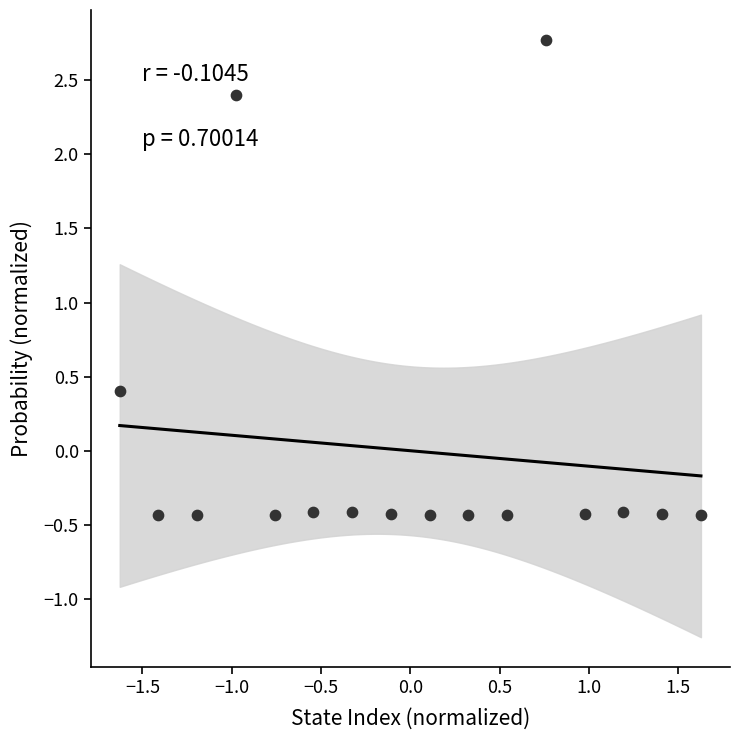

What is the range of X values (max minus min)?

3.3